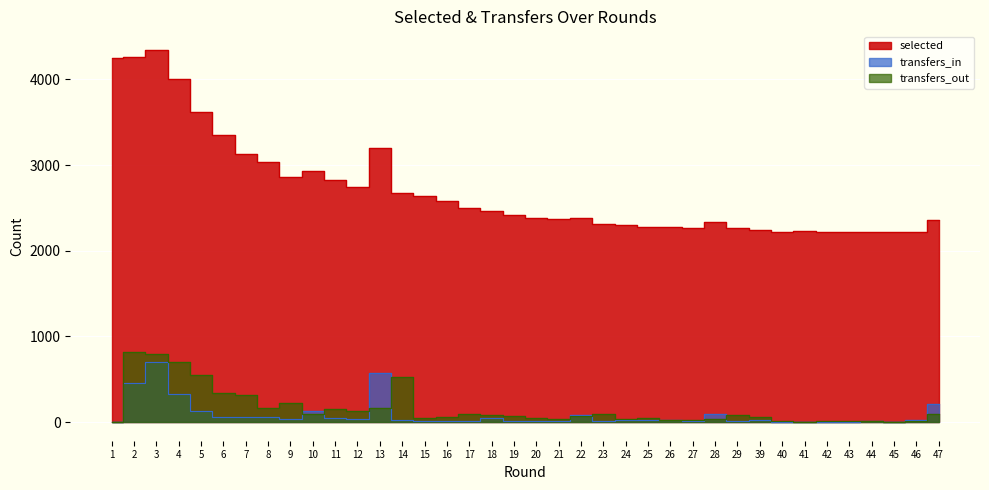

How many values in transfers_in are above zero?

37